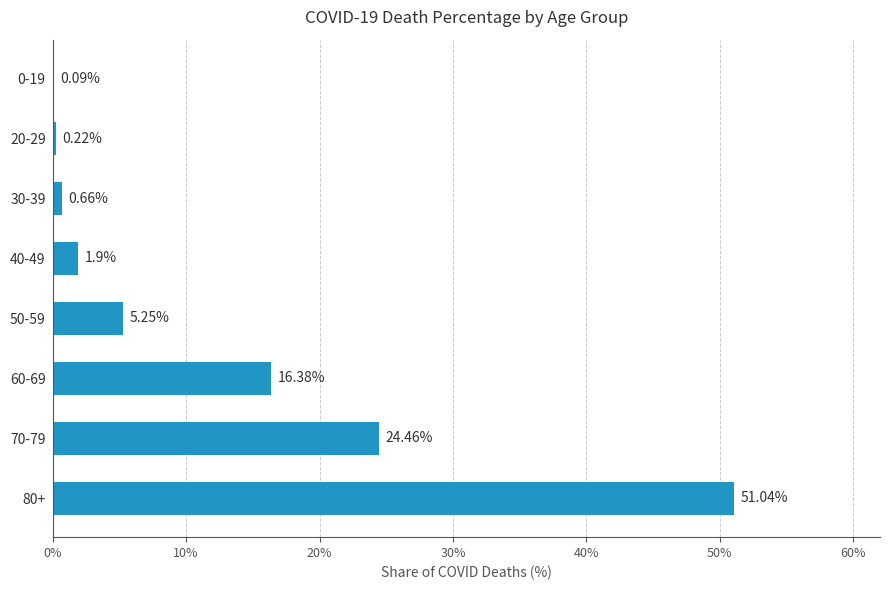

What is the sum of the values at 80+ and 50-59?

56.3